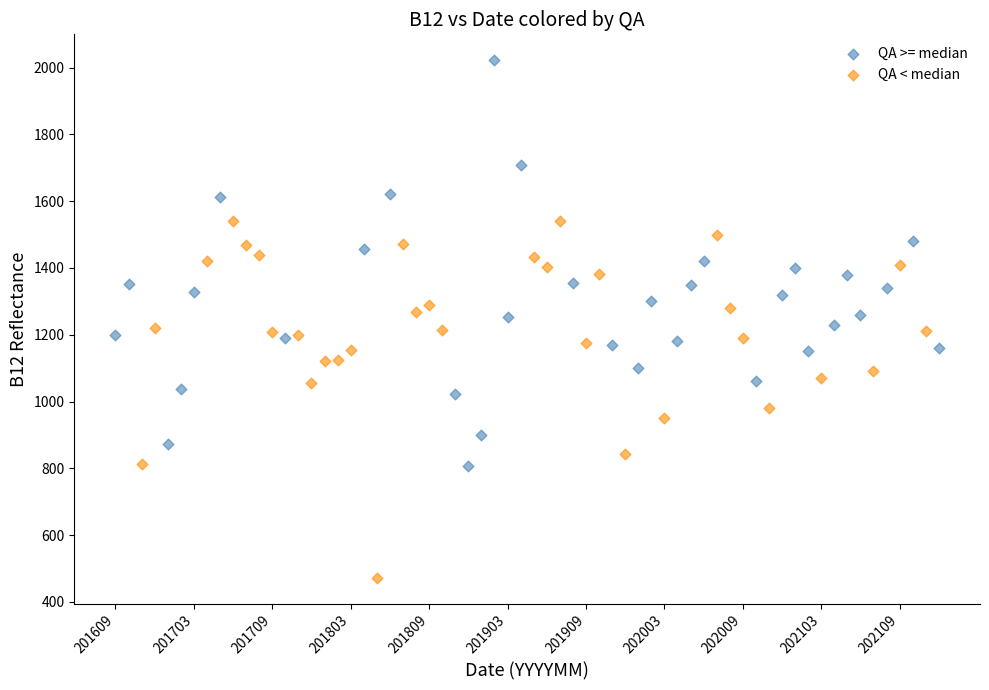

Which series has the widest spread of Y values?

QA >= median